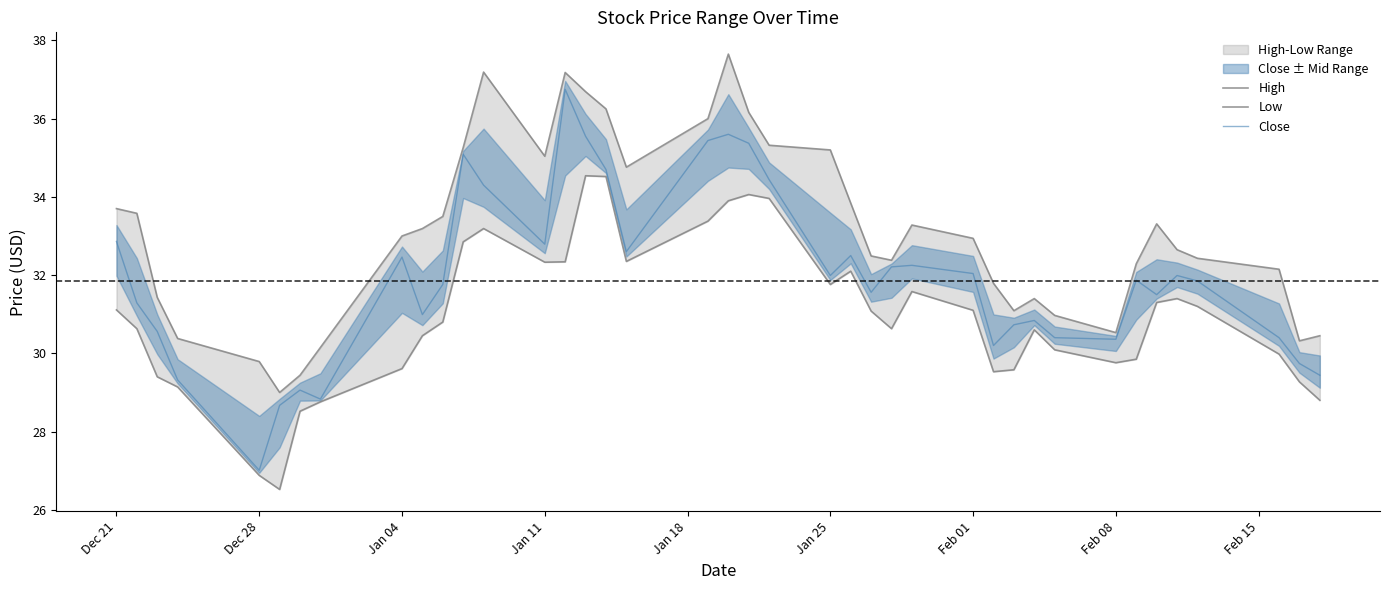

What position from the left is Dec 21?

1